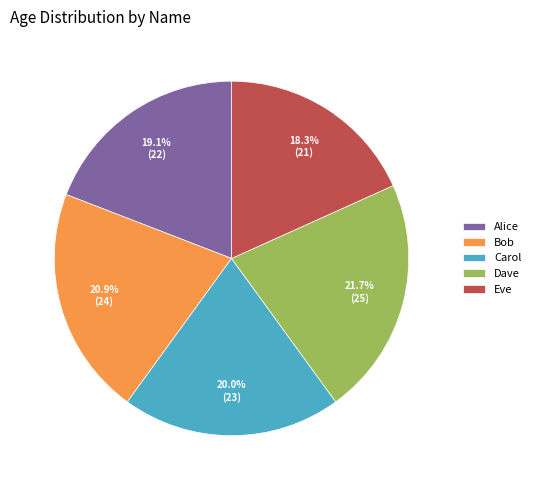

True or false: Dave accounts for 16% of the total.

False